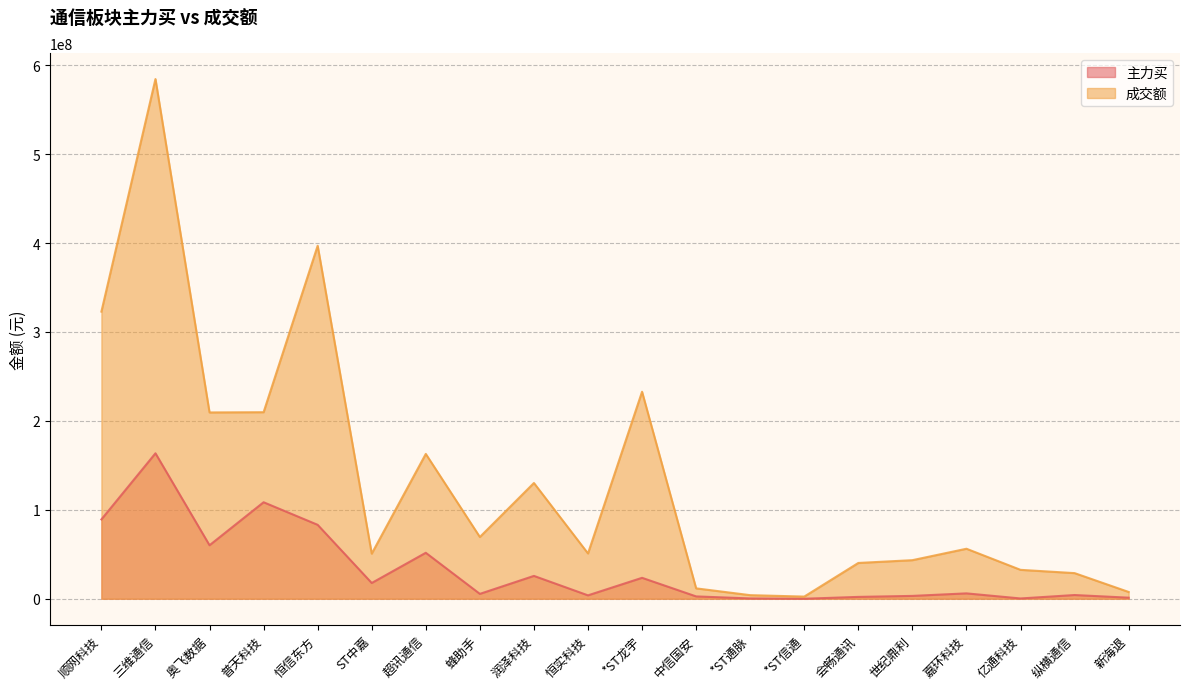

True or false: 主力买 and 成交额 intersect in this chart.

False